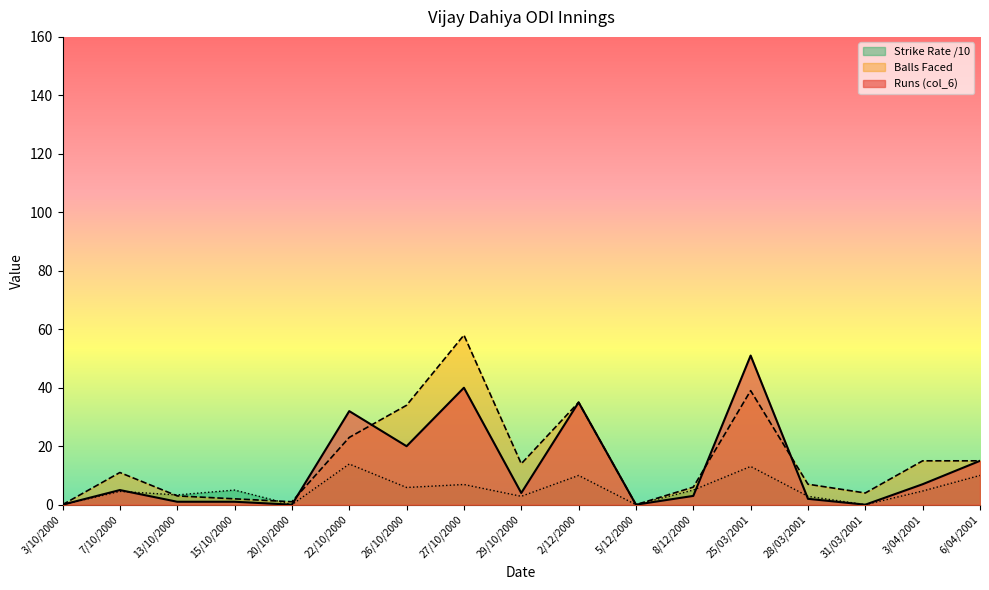

Which series has the largest total across all categories?

Balls Faced